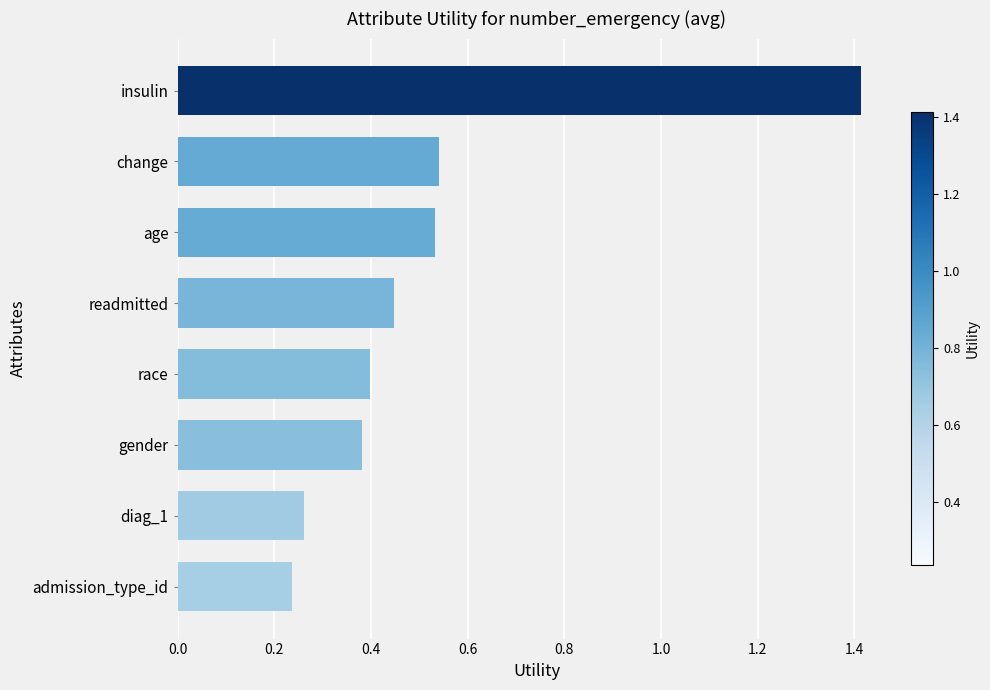

Is it true that the value at insulin is 1.4?

True